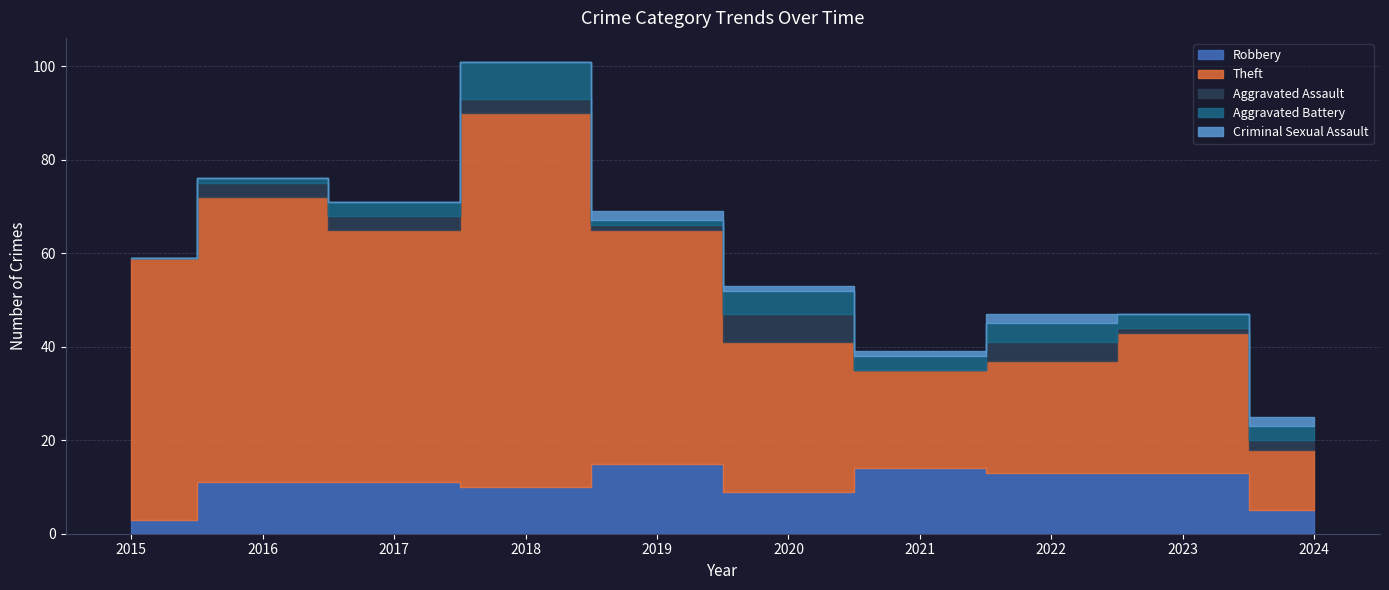

What is the sum of all Theft values?

421